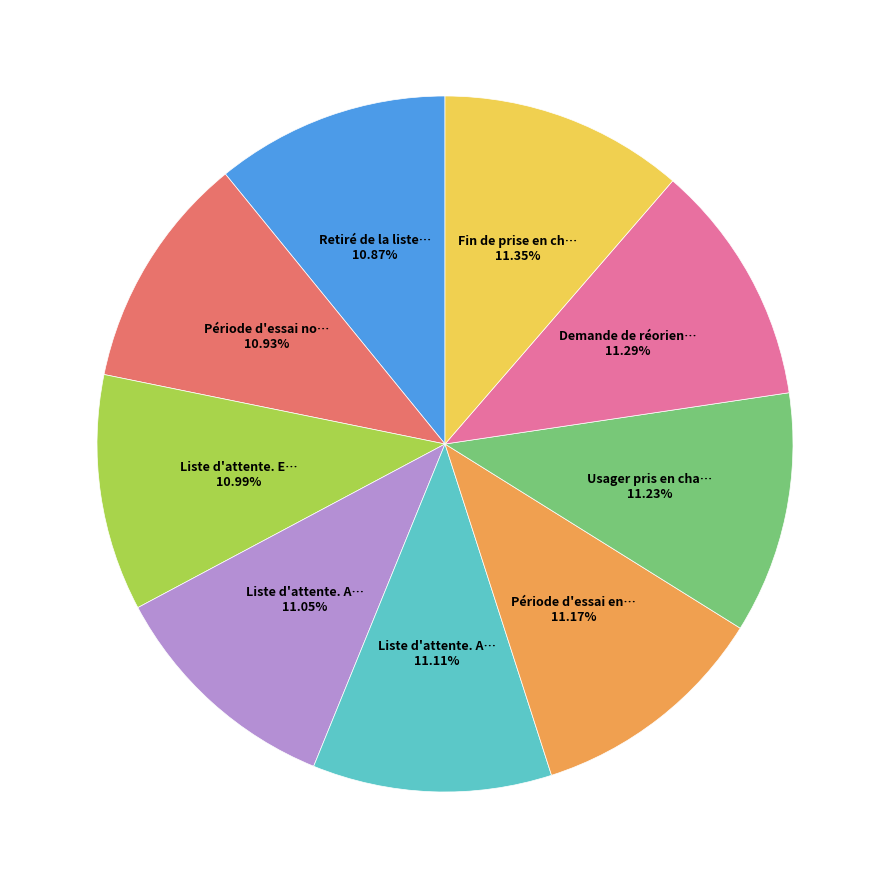

Count the number of slices in the pie.

9